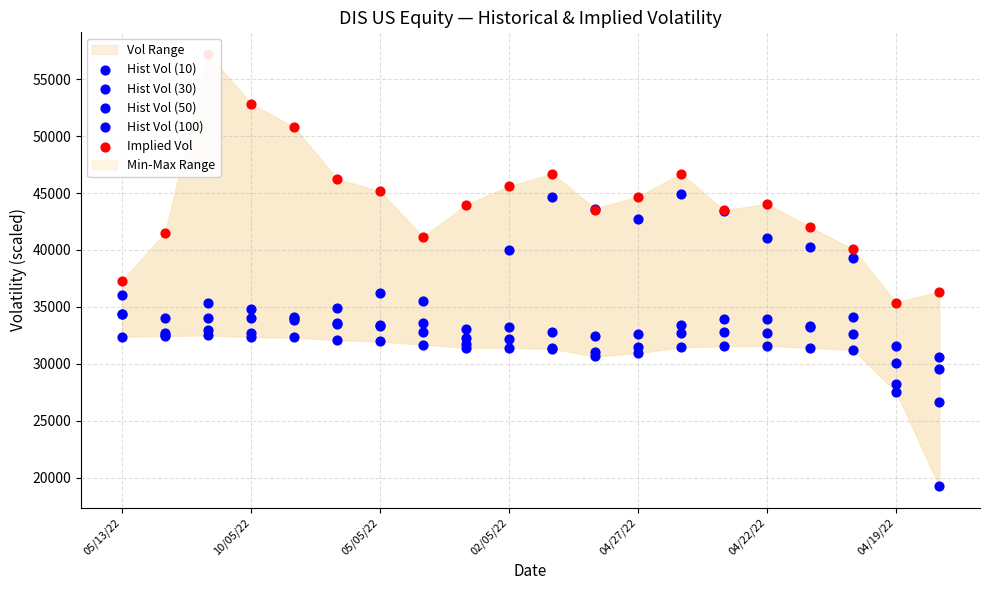

Which series has the largest Y range (max minus min)?

Hist Vol (10)